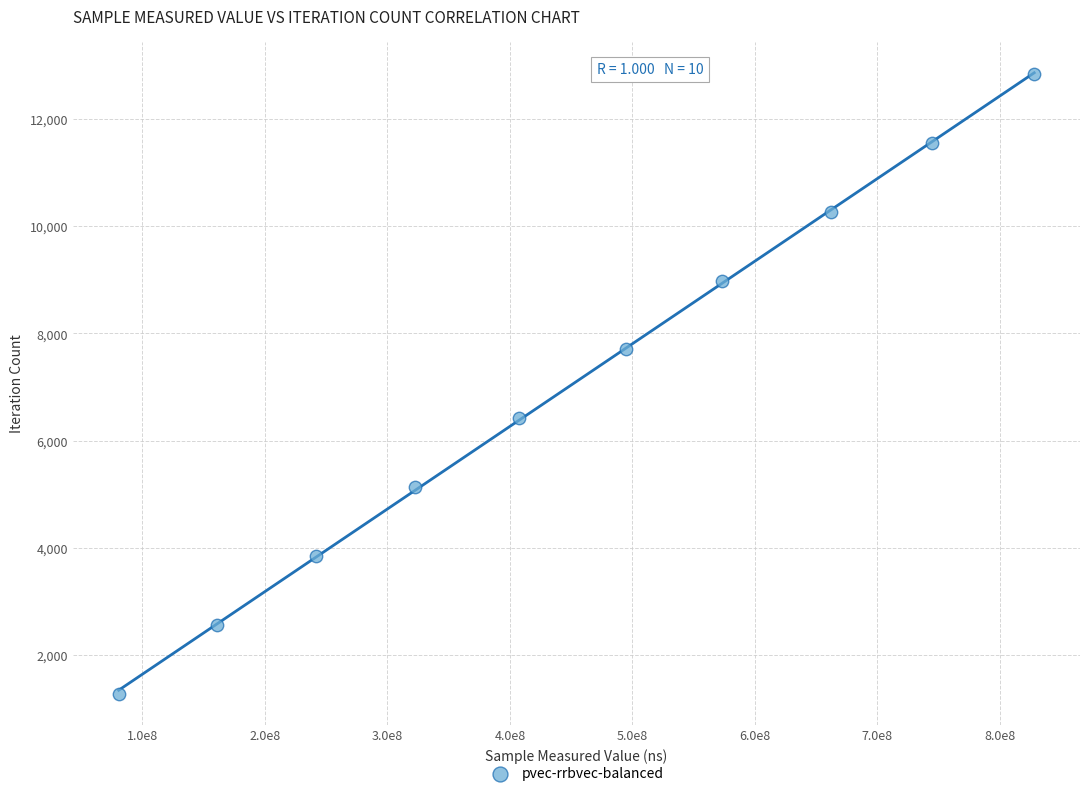

What is the range of Y values (max minus min)?

11556